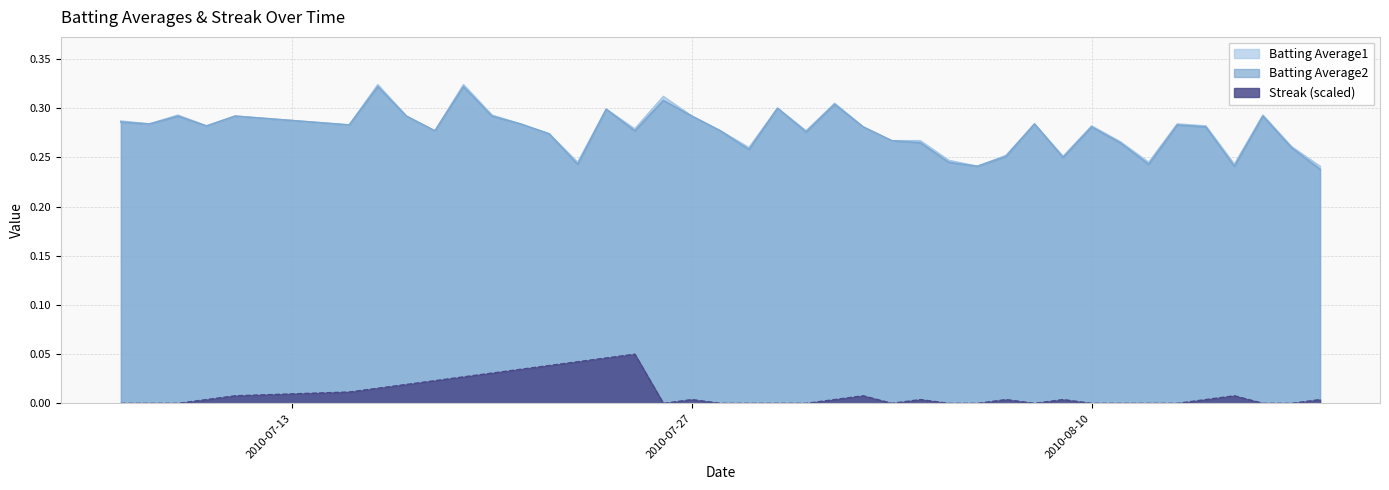

Reading left to right, transcribe all the data shown in this chart.

Batting Average1: 2010-07-07=0.3	2010-07-08=0.3	2010-07-09=0.3	2010-07-10=0.3	2010-07-11=0.3	2010-07-15=0.3	2010-07-16=0.3	2010-07-17=0.3	2010-07-18=0.3	2010-07-19=0.3	2010-07-20=0.3	2010-07-21=0.3	2010-07-22=0.3	2010-07-23=0.2	2010-07-24=0.3	2010-07-25=0.3	2010-07-26=0.3	2010-07-27=0.3	2010-07-28=0.3	2010-07-29=0.3	2010-07-30=0.3	2010-07-31=0.3	2010-08-01=0.3	2010-08-02=0.3	2010-08-03=0.3	2010-08-04=0.3	2010-08-05=0.2	2010-08-06=0.2	2010-08-07=0.3	2010-08-08=0.3	2010-08-09=0.3	2010-08-10=0.3	2010-08-11=0.3	2010-08-12=0.2	2010-08-13=0.3	2010-08-14=0.3	2010-08-15=0.2	2010-08-16=0.3	2010-08-17=0.3	2010-08-18=0.2
Batting Average2: 2010-07-07=0.3	2010-07-08=0.3	2010-07-09=0.3	2010-07-10=0.3	2010-07-11=0.3	2010-07-15=0.3	2010-07-16=0.3	2010-07-17=0.3	2010-07-18=0.3	2010-07-19=0.3	2010-07-20=0.3	2010-07-21=0.3	2010-07-22=0.3	2010-07-23=0.2	2010-07-24=0.3	2010-07-25=0.3	2010-07-26=0.3	2010-07-27=0.3	2010-07-28=0.3	2010-07-29=0.3	2010-07-30=0.3	2010-07-31=0.3	2010-08-01=0.3	2010-08-02=0.3	2010-08-03=0.3	2010-08-04=0.3	2010-08-05=0.2	2010-08-06=0.2	2010-08-07=0.3	2010-08-08=0.3	2010-08-09=0.2	2010-08-10=0.3	2010-08-11=0.3	2010-08-12=0.2	2010-08-13=0.3	2010-08-14=0.3	2010-08-15=0.2	2010-08-16=0.3	2010-08-17=0.3	2010-08-18=0.2
Streak: 2010-07-07=0.0	2010-07-08=0.0	2010-07-09=0.0	2010-07-10=0.0	2010-07-11=0.0	2010-07-15=0.0	2010-07-16=0.0	2010-07-17=0.0	2010-07-18=0.0	2010-07-19=0.0	2010-07-20=0.0	2010-07-21=0.0	2010-07-22=0.0	2010-07-23=0.0	2010-07-24=0.0	2010-07-25=0.1	2010-07-26=0.0	2010-07-27=0.0	2010-07-28=0.0	2010-07-29=0.0	2010-07-30=0.0	2010-07-31=0.0	2010-08-01=0.0	2010-08-02=0.0	2010-08-03=0.0	2010-08-04=0.0	2010-08-05=0.0	2010-08-06=0.0	2010-08-07=0.0	2010-08-08=0.0	2010-08-09=0.0	2010-08-10=0.0	2010-08-11=0.0	2010-08-12=0.0	2010-08-13=0.0	2010-08-14=0.0	2010-08-15=0.0	2010-08-16=0.0	2010-08-17=0.0	2010-08-18=0.0